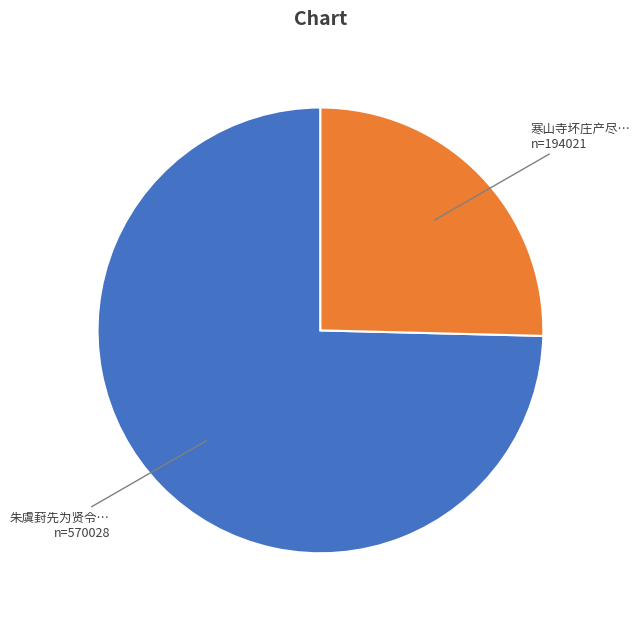

Is there any slice that represents more than half of the pie?

Yes